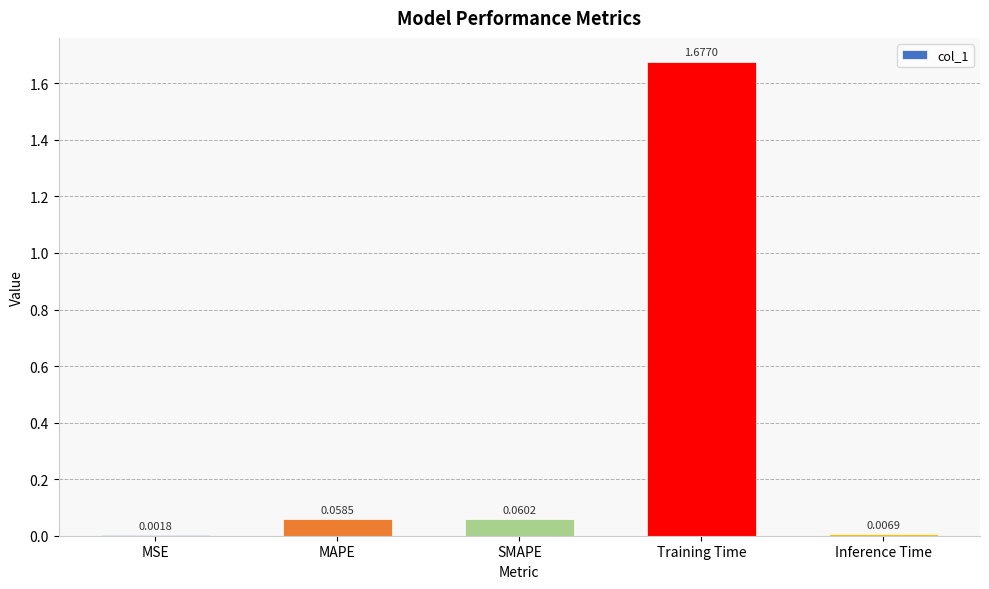

Where is the data nearest to the value 0?

MSE